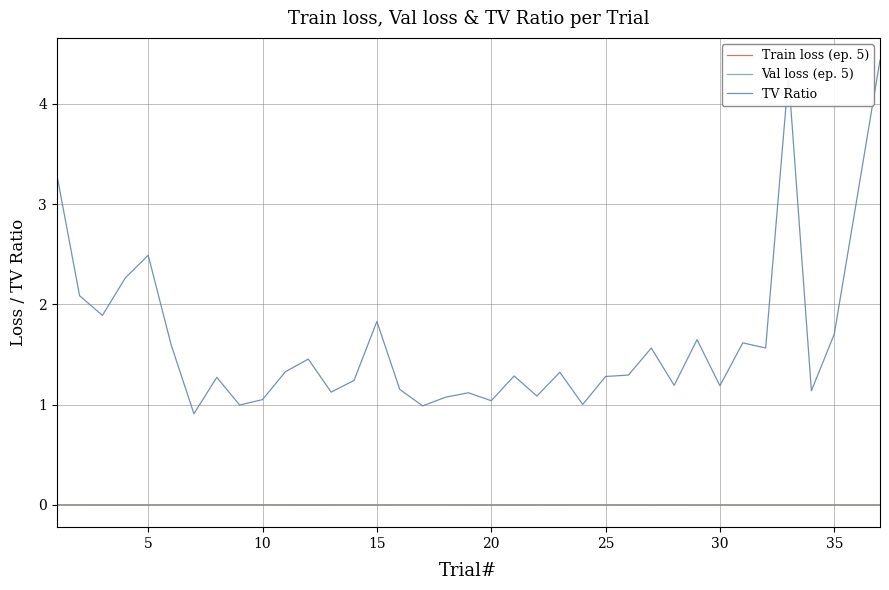

What is the maximum value shown in the chart?

4.4